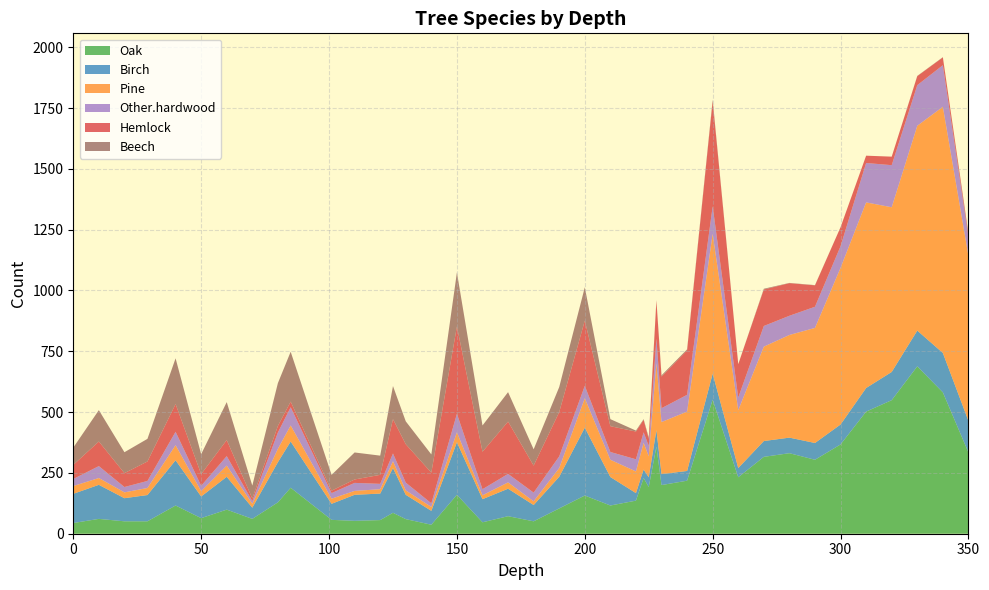

Reading right to left, transcribe all the data shown in this chart.

Oak: 334	581	688	549	502	367	304	331	316	232	551	218	200	358	192	229	136	116	157	104	51	72	47	160	37	60	86	56	53	57	189	129	61	99	64	116	51	51	61	44
Birch: 130	162	147	116	97	82	69	64	65	38	107	40	45	68	40	35	31	117	279	130	67	113	95	216	57	100	184	109	107	66	190	165	46	135	89	186	108	95	140	120
Pine: 678	1012	842	677	763	644	473	422	388	238	575	244	214	275	86	110	89	71	121	36	15	26	16	41	16	18	28	18	16	21	66	55	16	46	22	62	29	24	28	32
Other.hardwood: 78	171	167	173	162	89	87	79	85	52	113	69	57	101	43	43	50	32	51	48	36	35	25	76	15	32	32	22	33	23	75	67	11	39	22	55	29	22	49	29
Hemlock: 11	32	37	35	30	78	88	134	150	137	432	183	130	156	29	51	114	106	268	182	111	215	154	359	126	158	141	37	14	10	23	27	11	66	48	114	80	57	101	58
Beech: 4	1	1	0	0	0	1	1	3	0	6	4	5	2	6	3	4	29	137	103	67	121	108	222	75	94	136	79	111	65	205	176	53	156	82	188	93	86	129	71